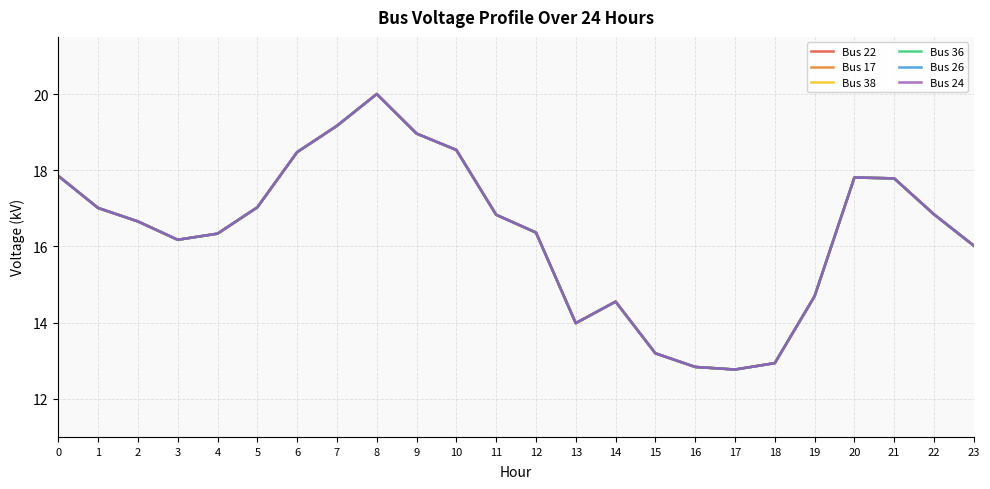

At which category does Bus 38 reach its first local valley?

3